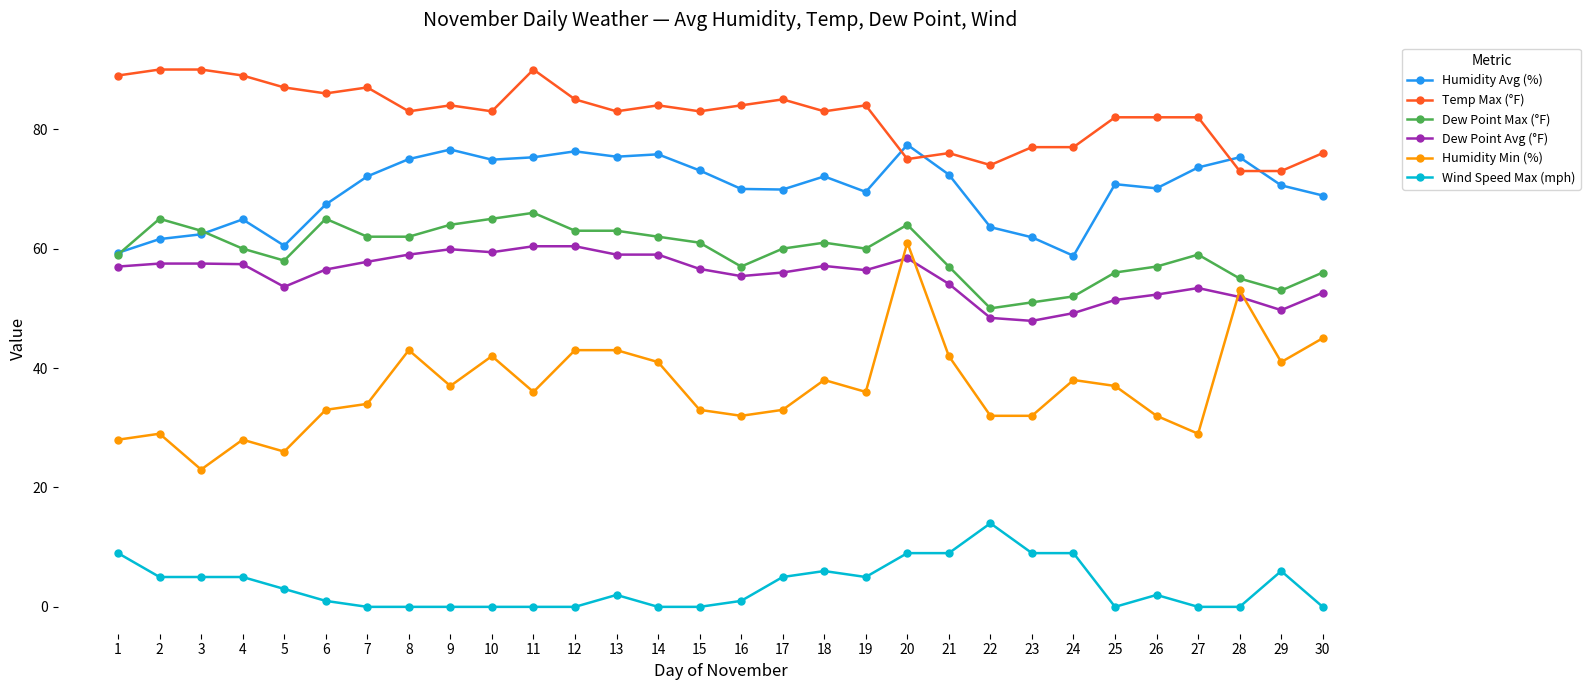

The value of Dew Point Avg (°F) at 13 is 12.6. True or false?

False